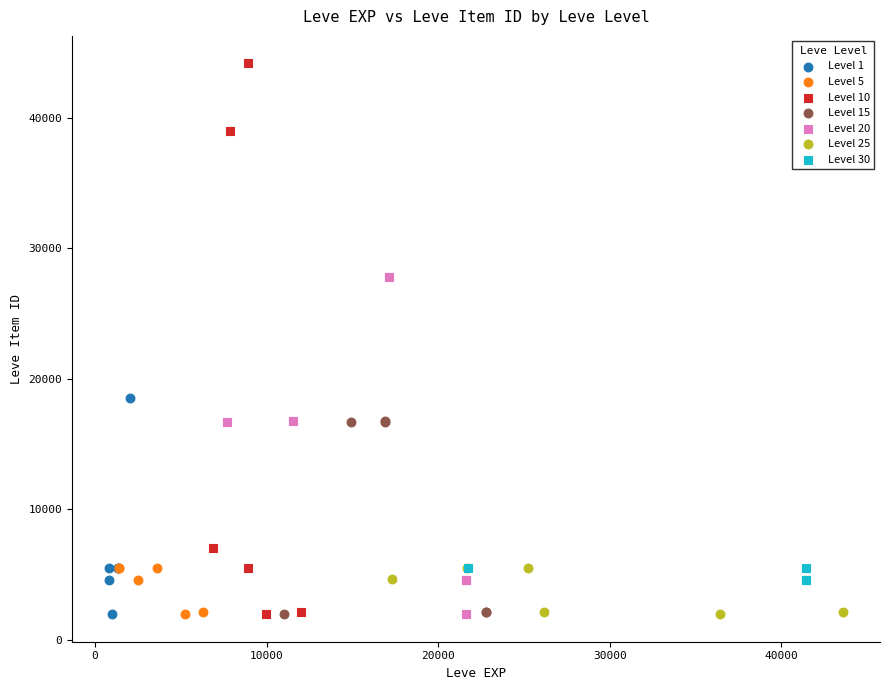

Which series has the largest Y range (max minus min)?

Level 10